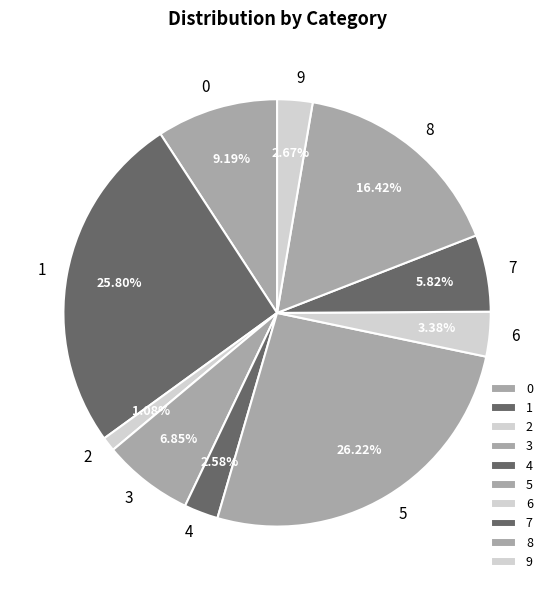

How many segments does this pie chart have?

10